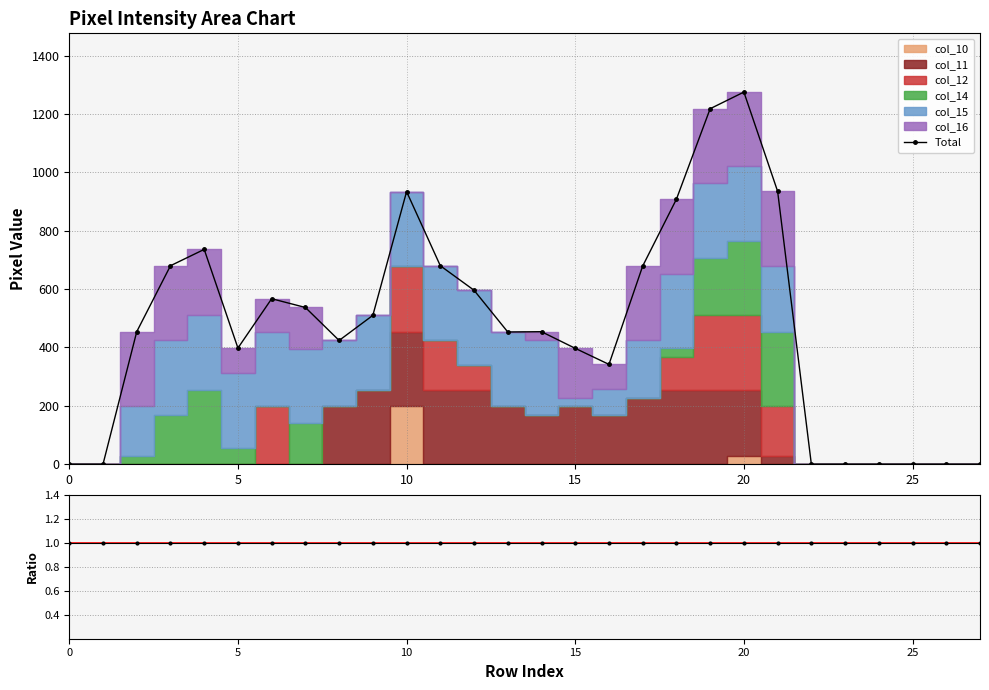

Which series has the largest total across all categories?

Total